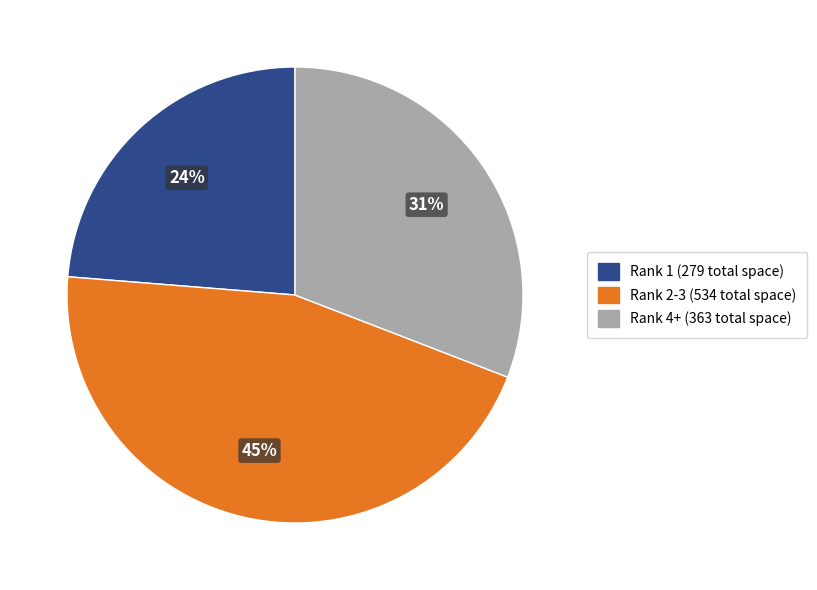

To the nearest percent, what is the average slice percentage?

33%